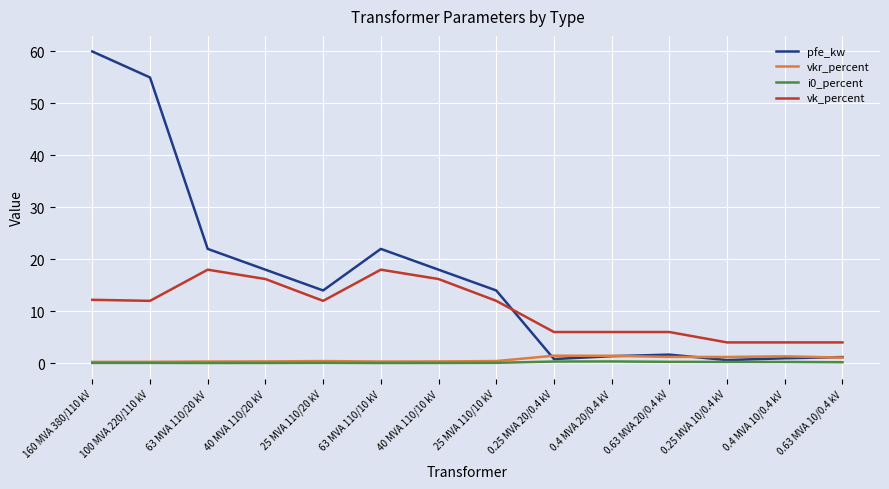

What is the highest value of the pfe_kw series?

60.0